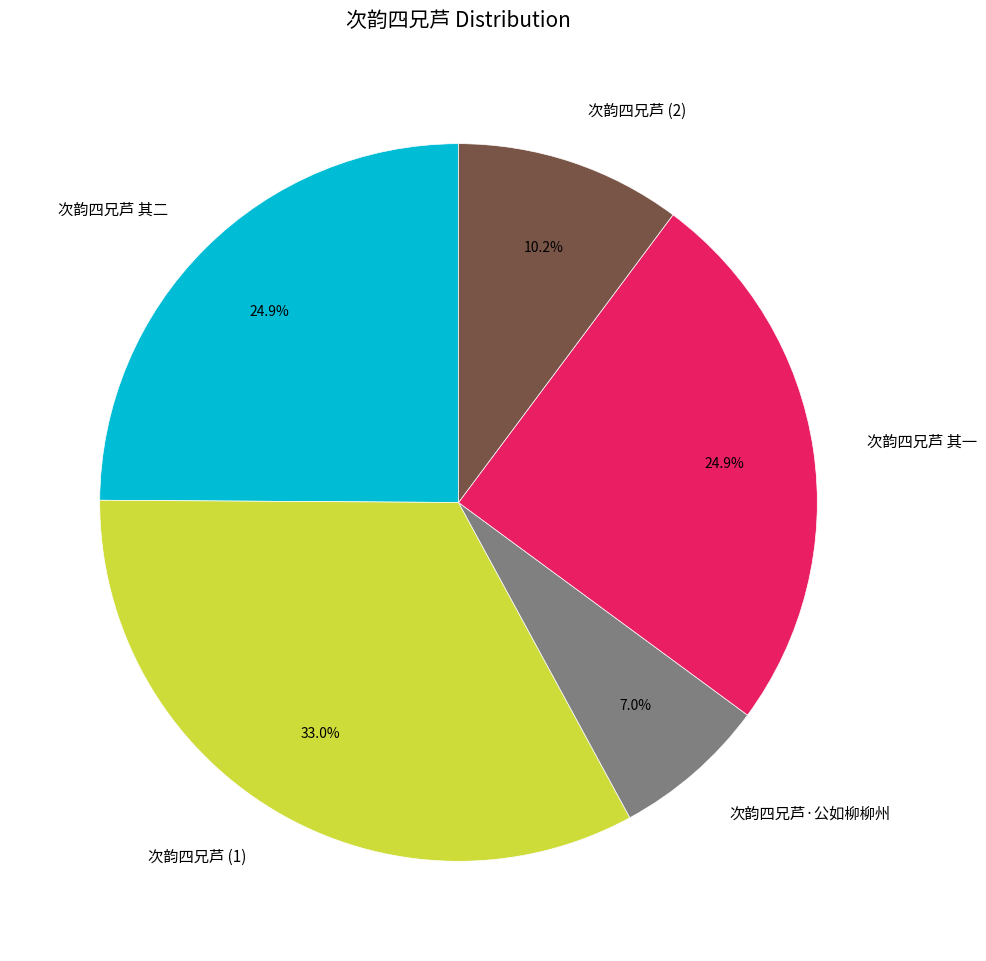

Is there any slice that represents more than half of the pie?

No